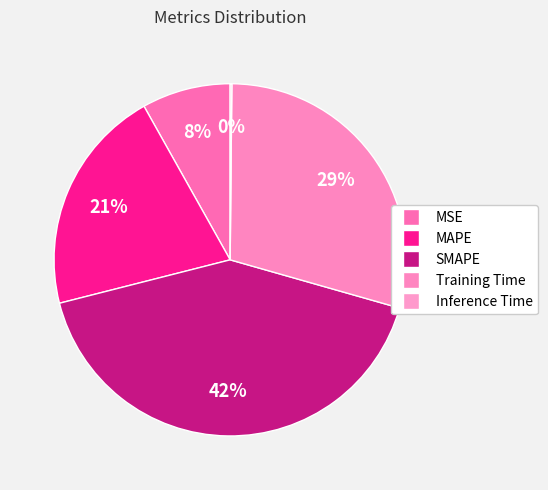

To the nearest percent, what is the difference between the MAPE and MSE slice percentages?

13%